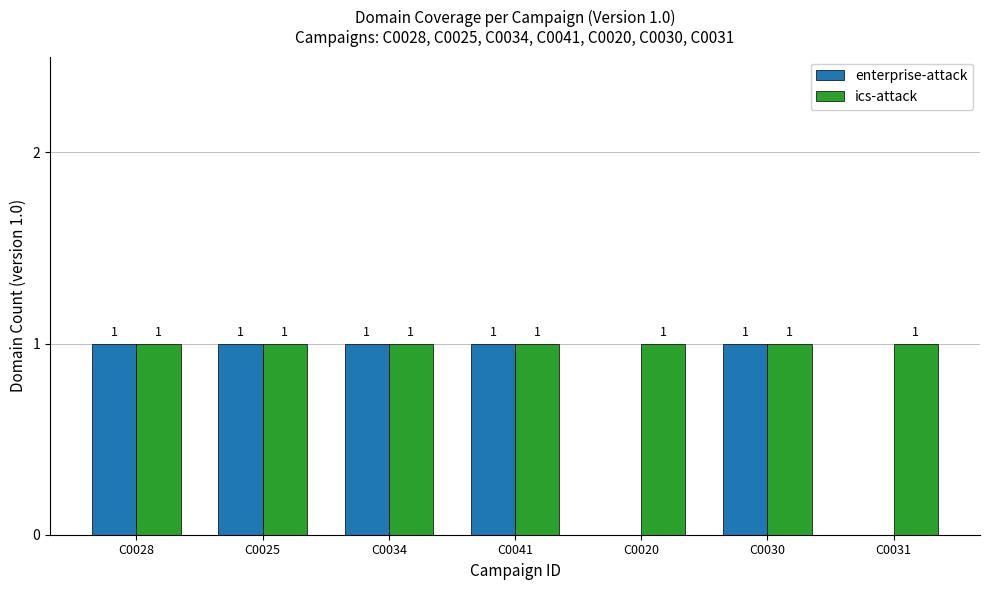

Which series has the largest total across all categories?

ics-attack